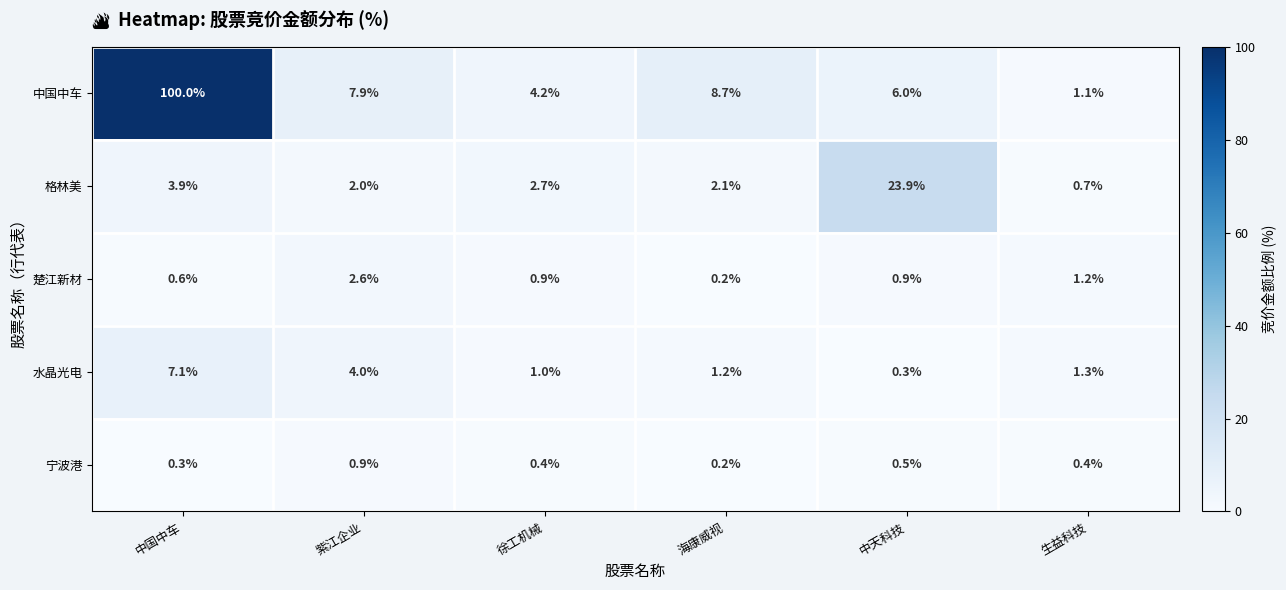

How many categories are shown in the chart?

6